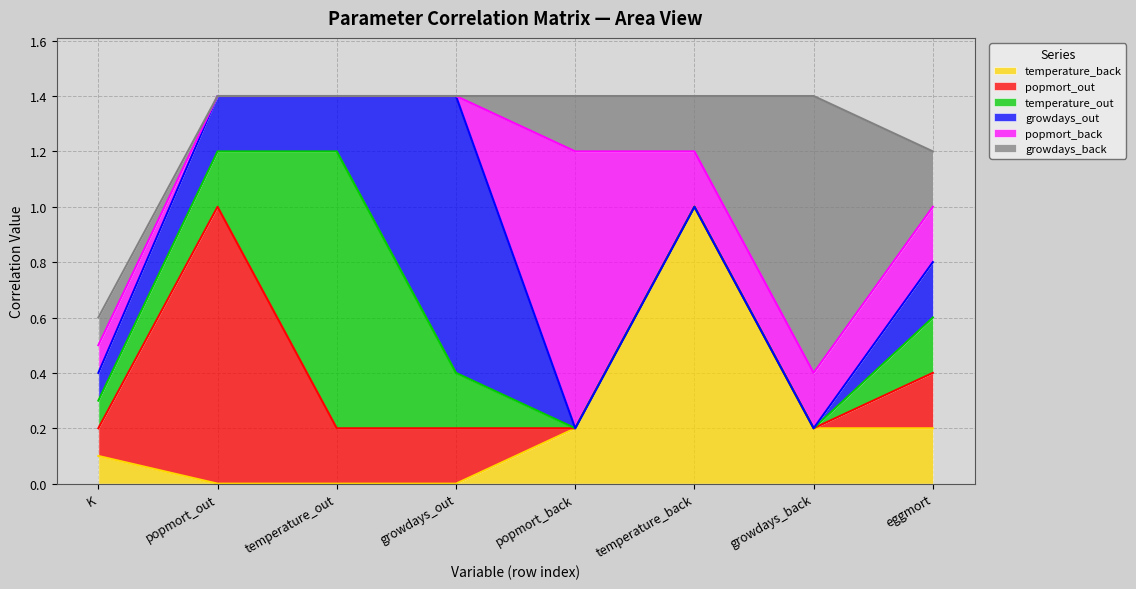

True or false: growdays_back has a value of 0.0 at popmort_out.

True